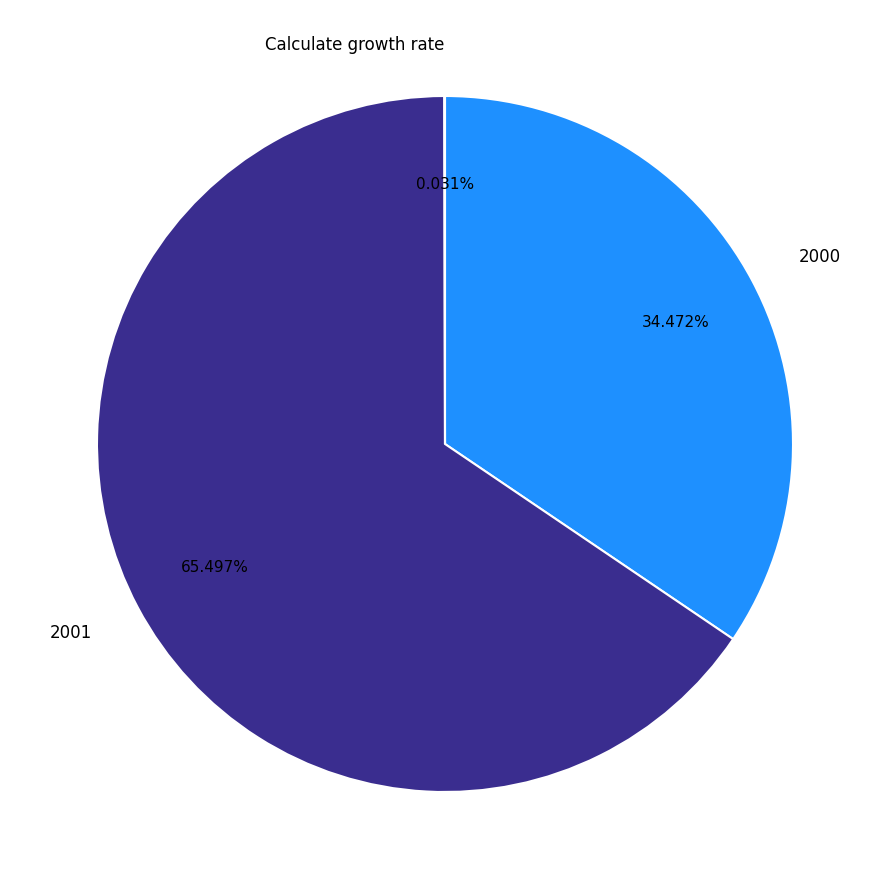

Approximately how many times larger is the value at 2001 compared to 2000?

1.9